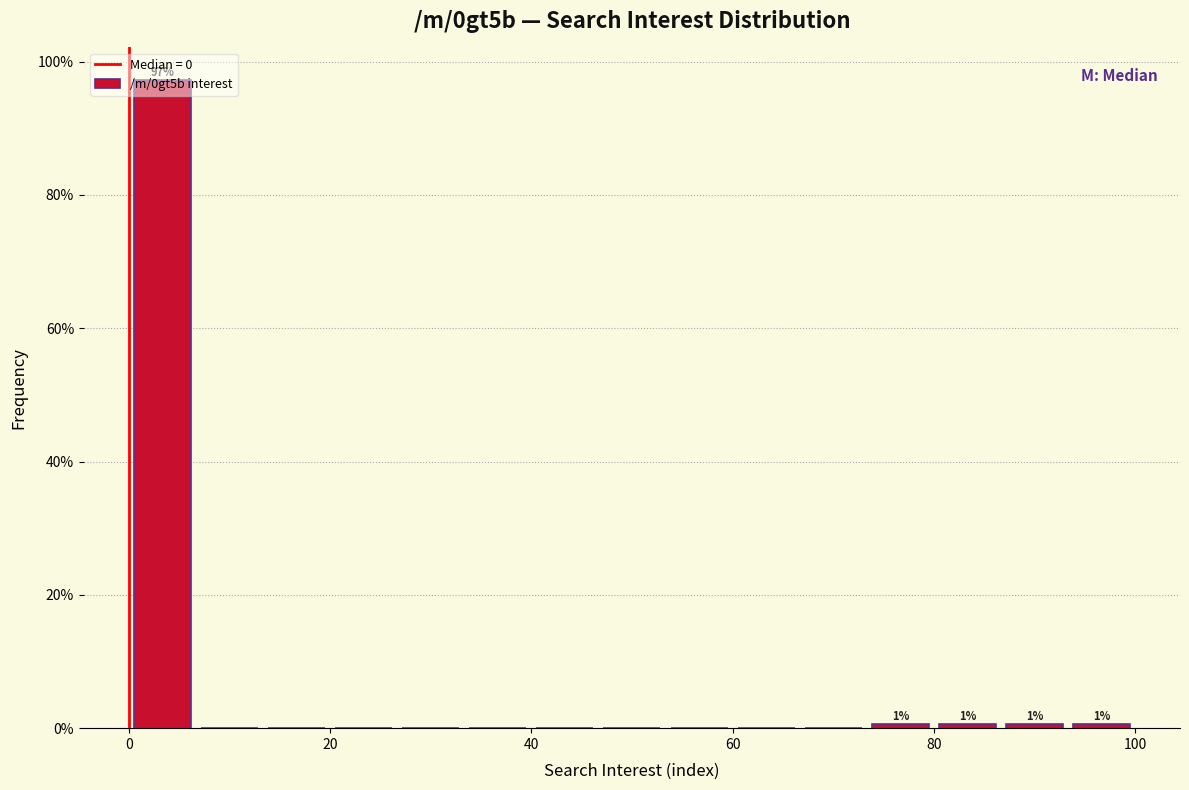

Around what value on the x-axis is the tallest bar? Give the approximate position of its centre, as read against the axis.

4